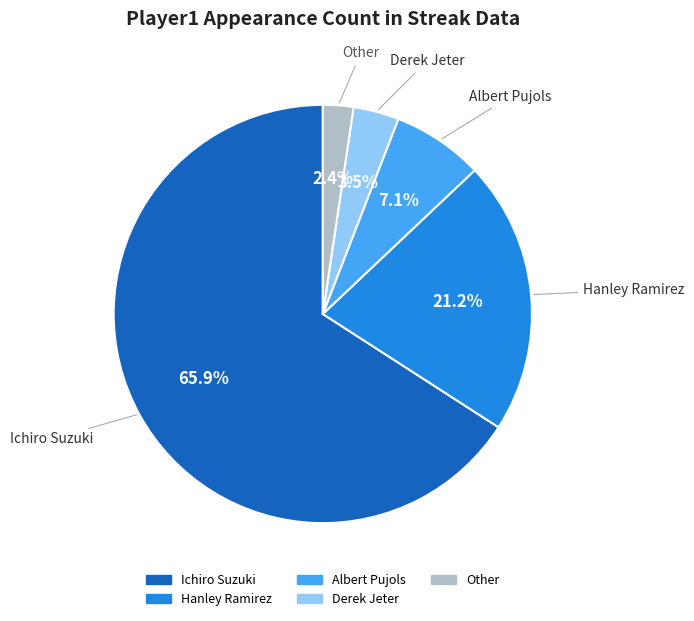

What is the majority slice?

Ichiro Suzuki